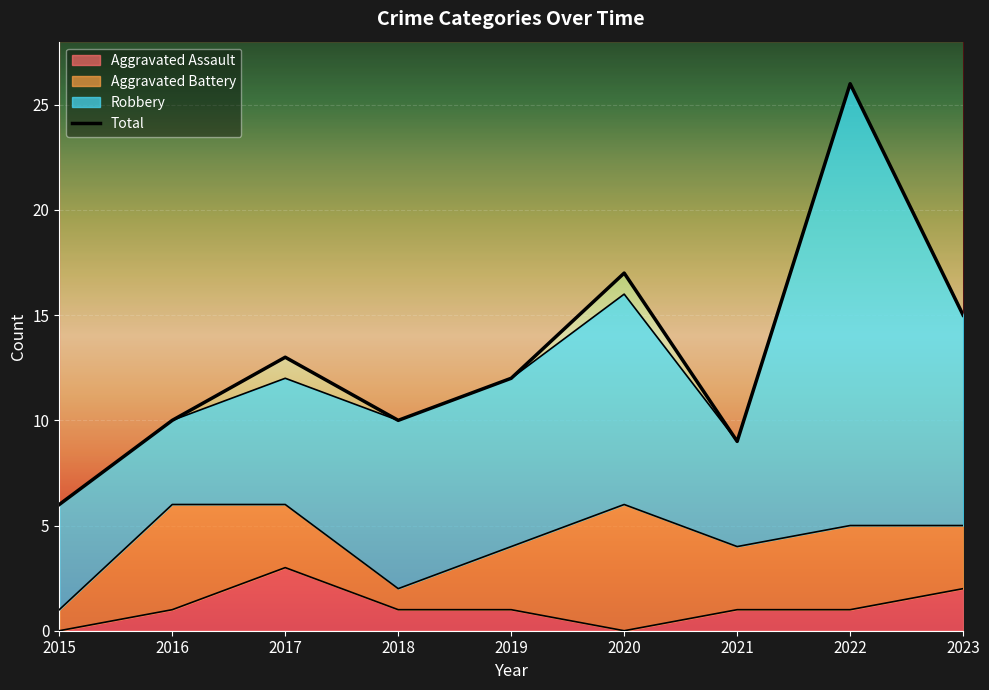

How many values in Aggravated Assault are above zero?

7